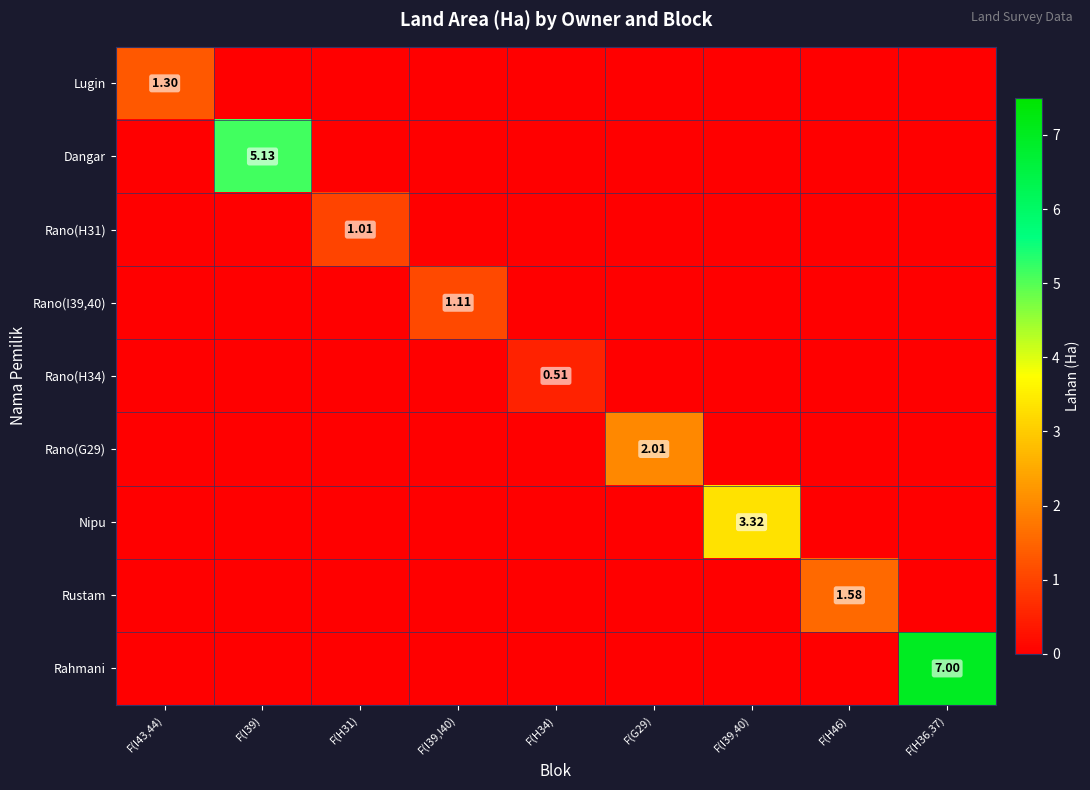

What is the total value across all series at F(H46)?

1.6